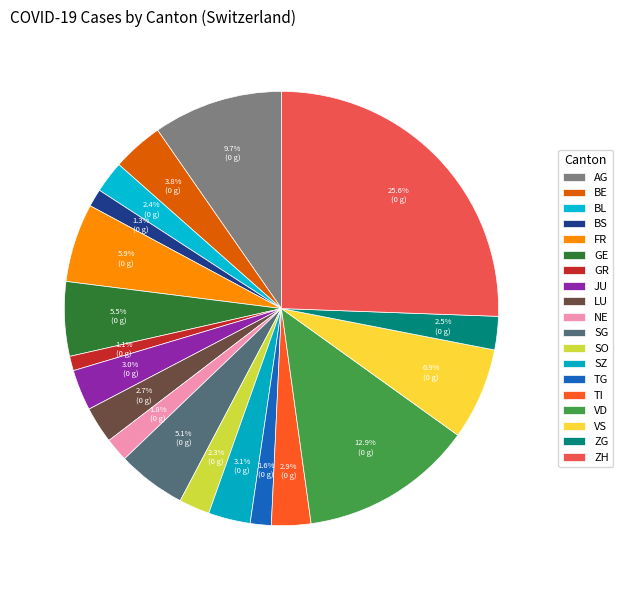

How many slices are in this pie chart?

19